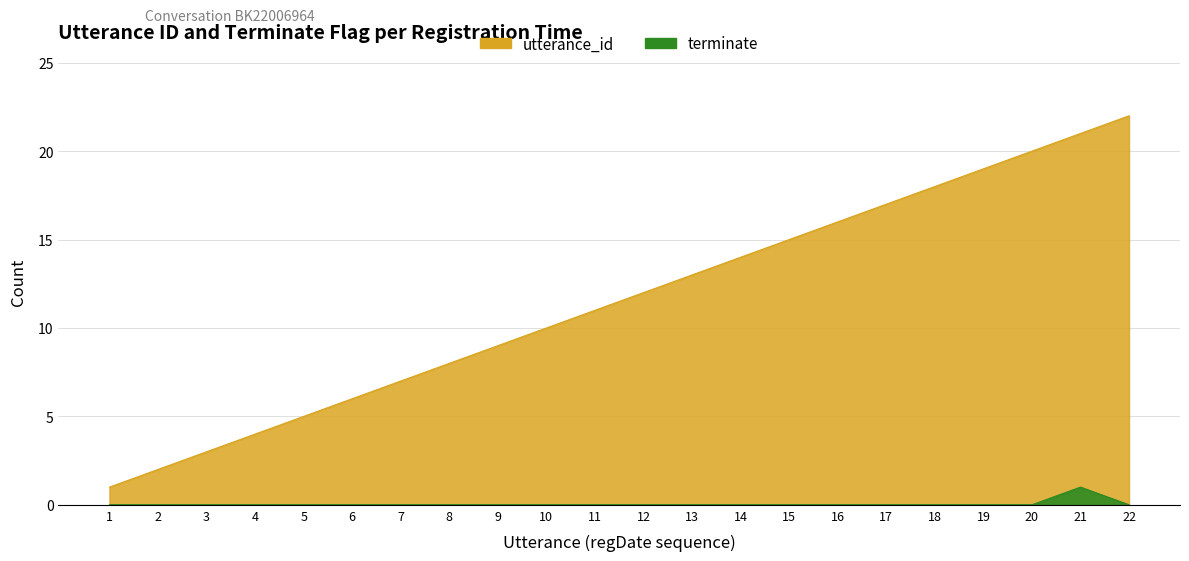

What is the difference between the highest and lowest values at 2022-08-30 21:46:15?

1